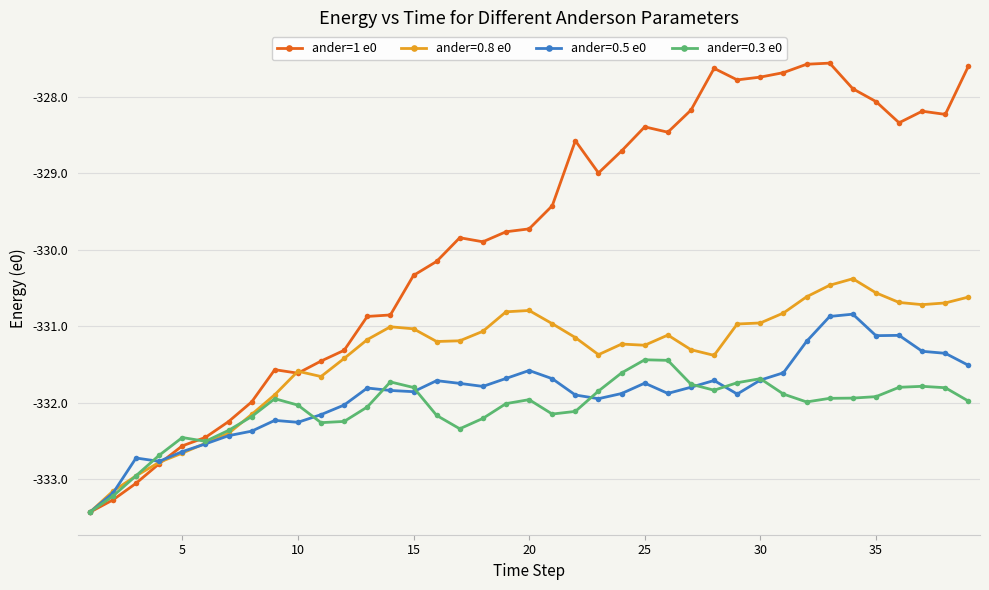

Which series has the widest spread of values?

ander=1 e0